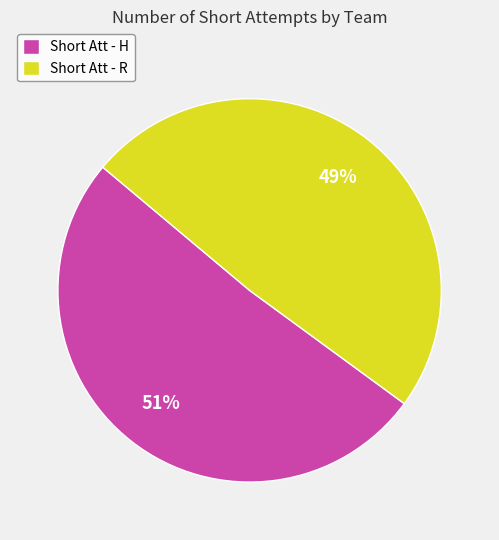

Which slice is the smallest?

Short Att - R